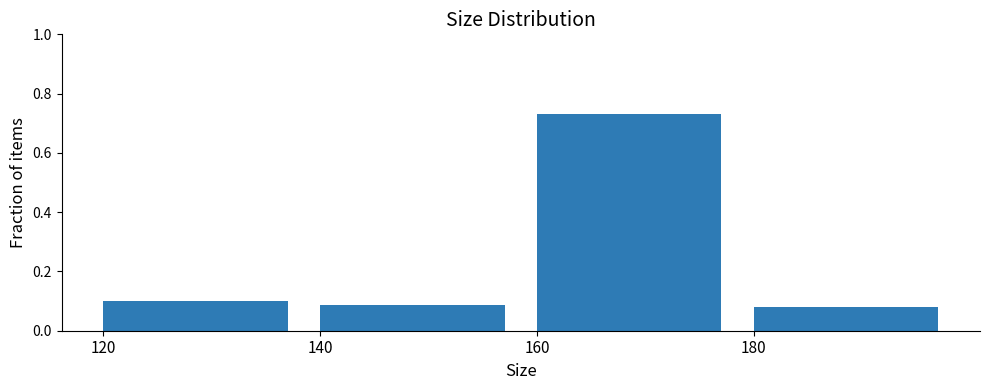

Which has a higher value, 160 or 180?

160